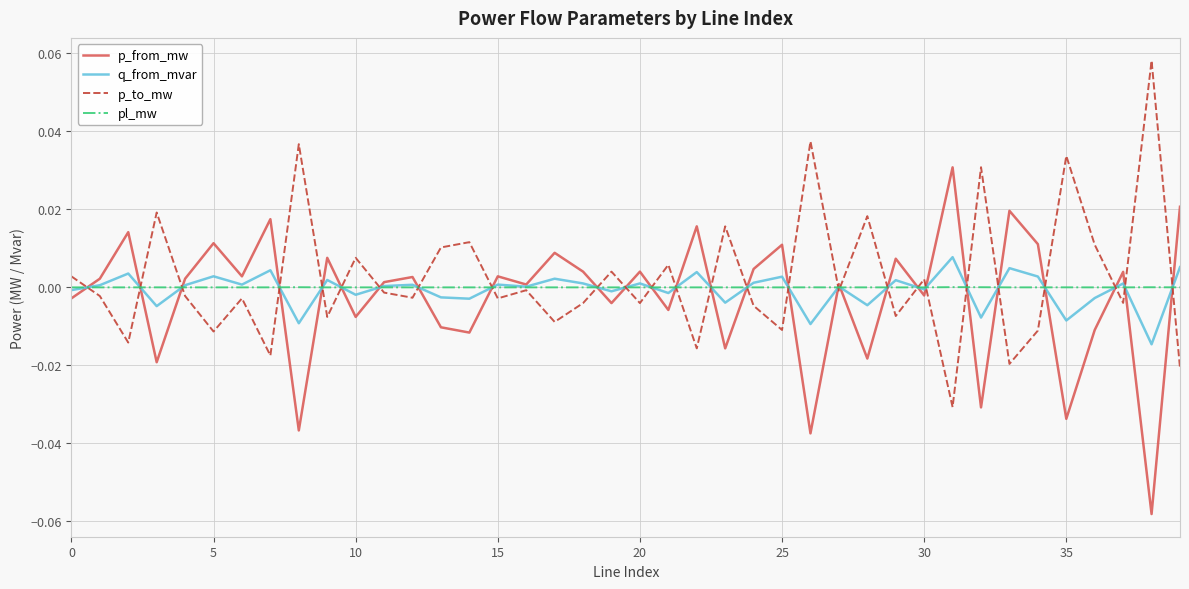

How many interior local peaks does the p_from_mw series have?

15